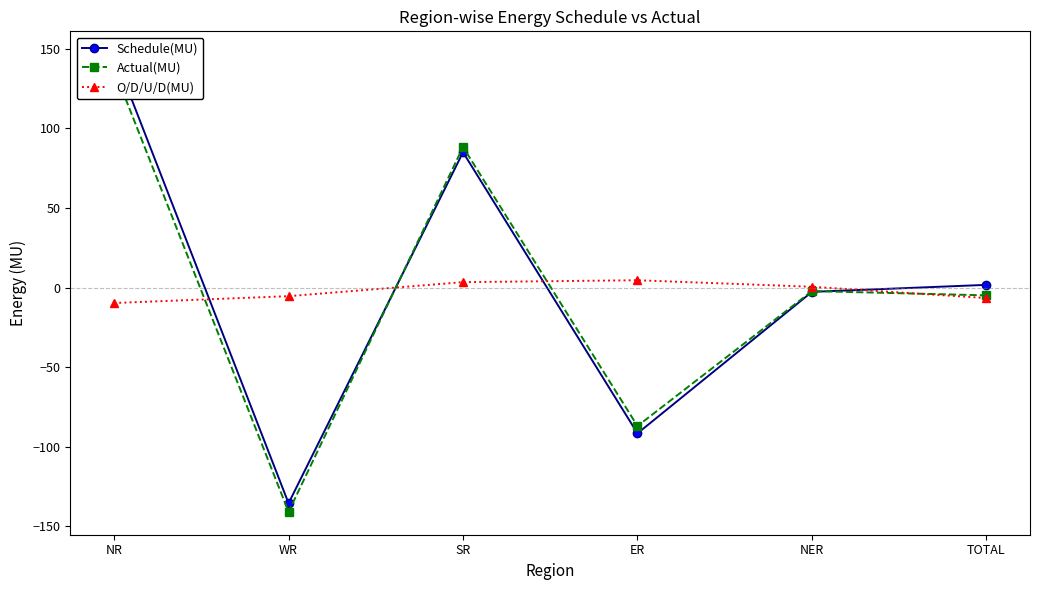

What position from the left is WR?

2